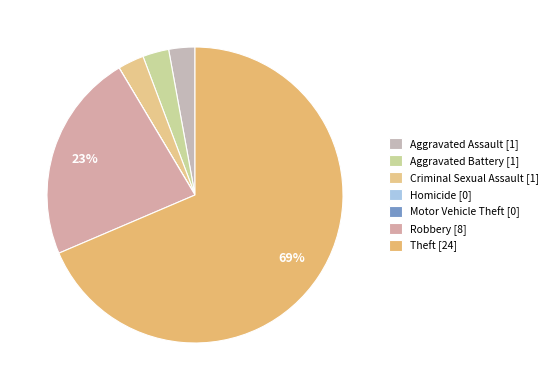

Does Criminal Sexual Assault represent more than half of the total?

No